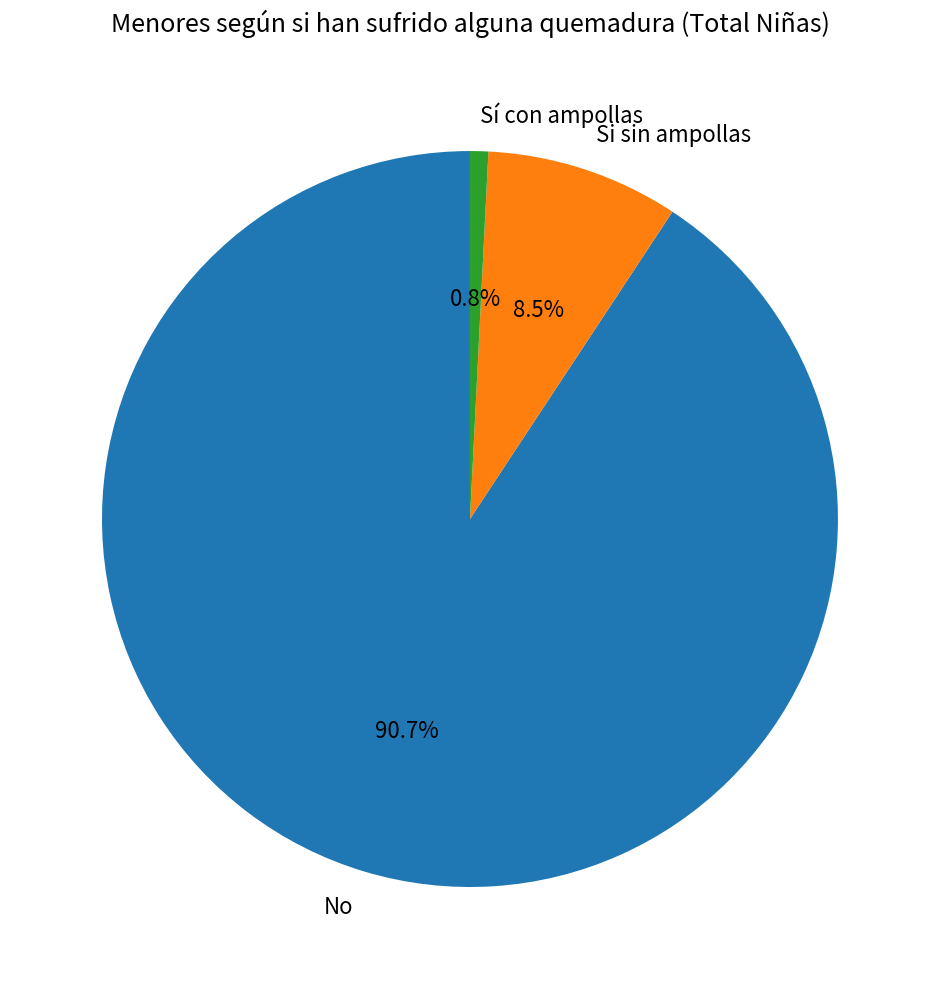

What percentage do Sí con ampollas and No together represent?

91.5%